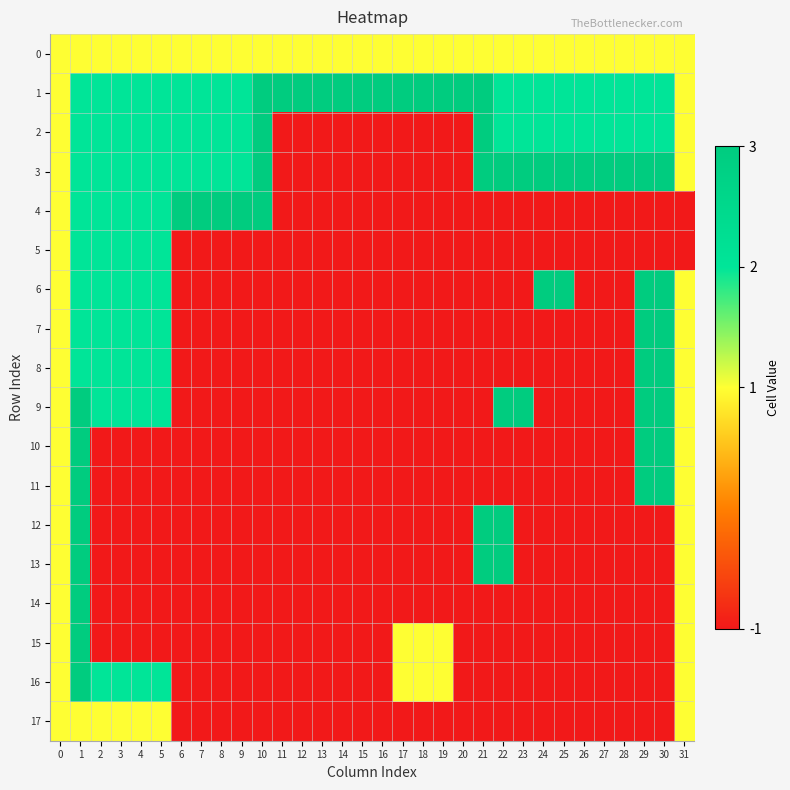

Which series has the largest total across all categories?

1